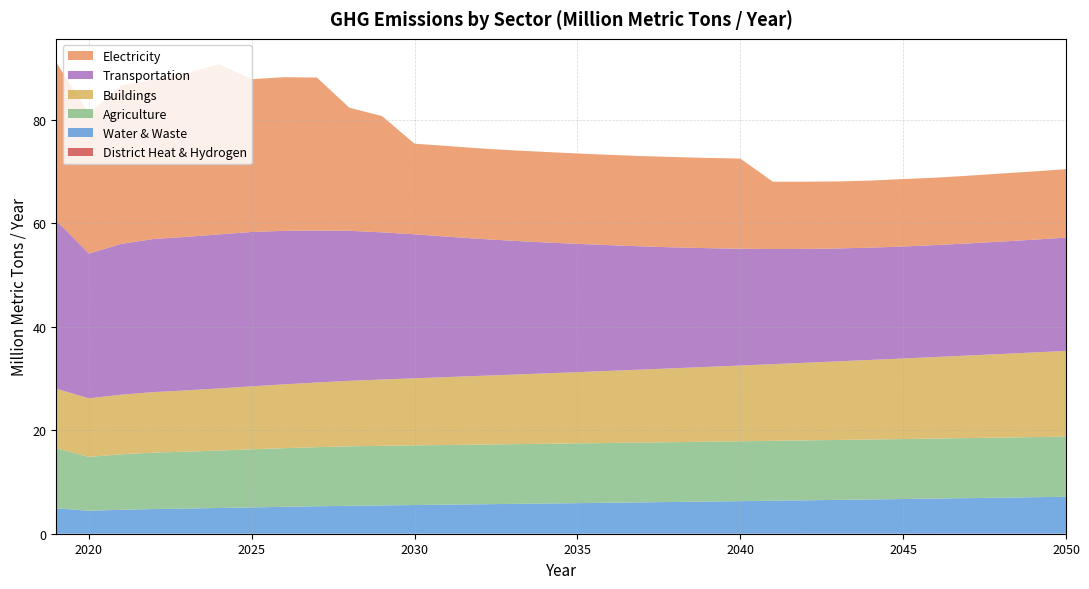

Reading left to right, list all the values displayed in this chart.

District Heat & Hydrogen: 2019=0.0	2020=0.0	2021=0.0	2022=0.0	2023=0.0	2024=0.0	2025=0.0	2026=0.0	2027=0.0	2028=0.0	2029=0.0	2030=0.0	2031=0.0	2032=0.0	2033=0.0	2034=0.0	2035=0.0	2036=0.0	2037=0.0	2038=0.0	2039=0.0	2040=0.0	2041=0.0	2042=0.0	2043=0.0	2044=0.0	2045=0.0	2046=0.0	2047=0.0	2048=0.0	2049=0.0	2050=0.0
Water & Waste: 2019=4.9	2020=4.4	2021=4.6	2022=4.8	2023=4.9	2024=5.0	2025=5.1	2026=5.2	2027=5.3	2028=5.4	2029=5.5	2030=5.6	2031=5.6	2032=5.7	2033=5.8	2034=5.8	2035=5.9	2036=6.0	2037=6.1	2038=6.1	2039=6.2	2040=6.3	2041=6.4	2042=6.5	2043=6.5	2044=6.6	2045=6.7	2046=6.8	2047=6.9	2048=7.0	2049=7.1	2050=7.1
Agriculture: 2019=11.6	2020=10.4	2021=10.7	2022=10.9	2023=11.0	2024=11.1	2025=11.2	2026=11.3	2027=11.4	2028=11.5	2029=11.5	2030=11.5	2031=11.5	2032=11.5	2033=11.5	2034=11.6	2035=11.6	2036=11.6	2037=11.6	2038=11.6	2039=11.6	2040=11.6	2041=11.6	2042=11.6	2043=11.6	2044=11.6	2045=11.6	2046=11.6	2047=11.6	2048=11.6	2049=11.6	2050=11.6
Buildings: 2019=11.5	2020=11.3	2021=11.5	2022=11.7	2023=11.9	2024=12.0	2025=12.2	2026=12.3	2027=12.5	2028=12.7	2029=12.8	2030=13.0	2031=13.1	2032=13.3	2033=13.4	2034=13.6	2035=13.8	2036=13.9	2037=14.1	2038=14.3	2039=14.5	2040=14.6	2041=14.8	2042=15.0	2043=15.2	2044=15.4	2045=15.6	2046=15.8	2047=16.0	2048=16.2	2049=16.4	2050=16.6
Transportation: 2019=32.5	2020=28.0	2021=29.2	2022=29.6	2023=29.7	2024=29.8	2025=29.8	2026=29.7	2027=29.4	2028=29.0	2029=28.5	2030=27.8	2031=27.1	2032=26.5	2033=25.9	2034=25.3	2035=24.8	2036=24.3	2037=23.8	2038=23.4	2039=23.0	2040=22.6	2041=22.3	2042=22.0	2043=21.8	2044=21.7	2045=21.7	2046=21.6	2047=21.7	2048=21.7	2049=21.8	2050=21.9
Electricity: 2019=30.6	2020=27.0	2021=30.6	2022=30.9	2023=31.7	2024=32.9	2025=29.6	2026=29.7	2027=29.6	2028=23.8	2029=22.5	2030=17.5	2031=17.5	2032=17.5	2033=17.5	2034=17.5	2035=17.5	2036=17.5	2037=17.5	2038=17.5	2039=17.4	2040=17.4	2041=13.0	2042=13.0	2043=13.0	2044=13.0	2045=13.0	2046=13.0	2047=13.1	2048=13.2	2049=13.2	2050=13.2